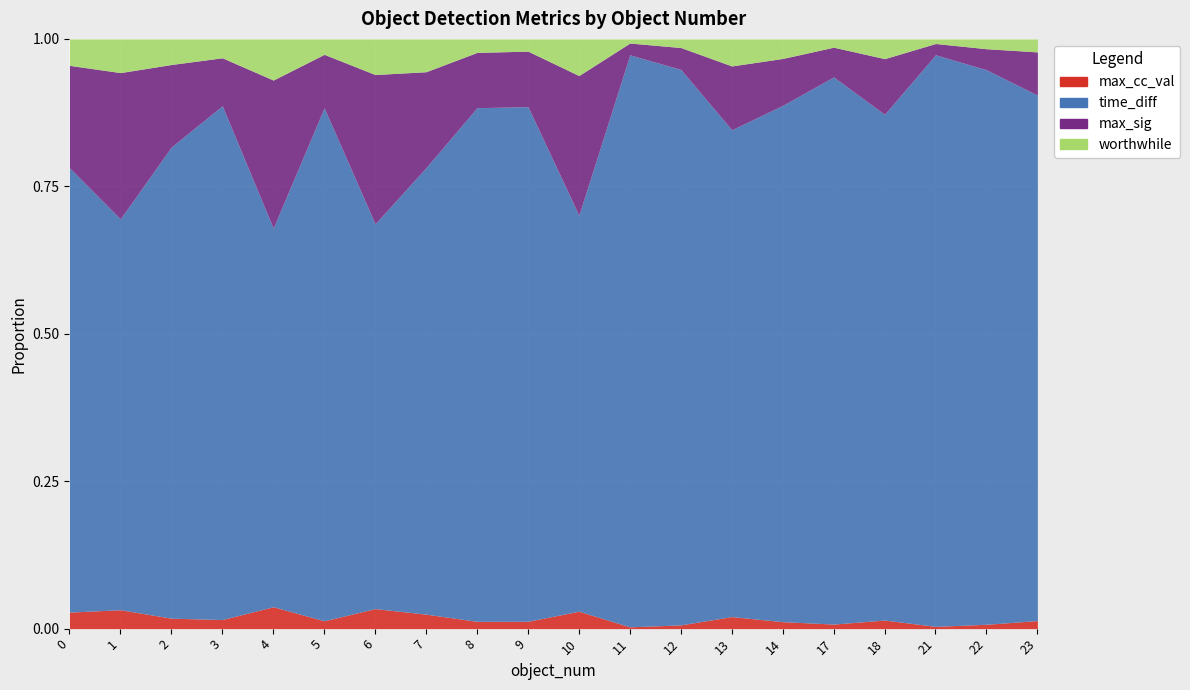

True or false: max_cc_val and max_sig cross at least once.

False